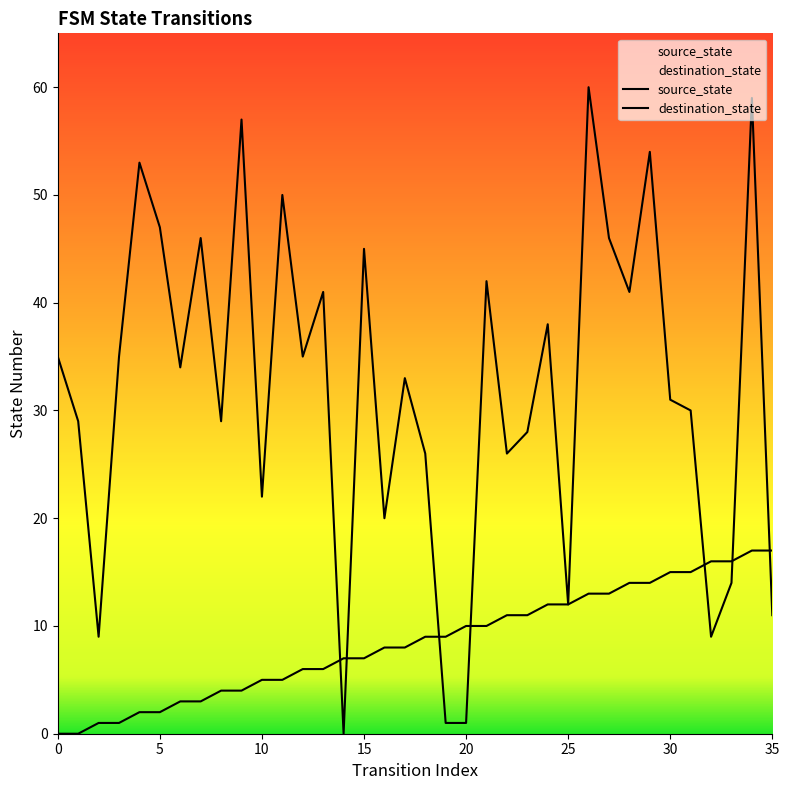

What is the difference between the highest and lowest values at 19?

8